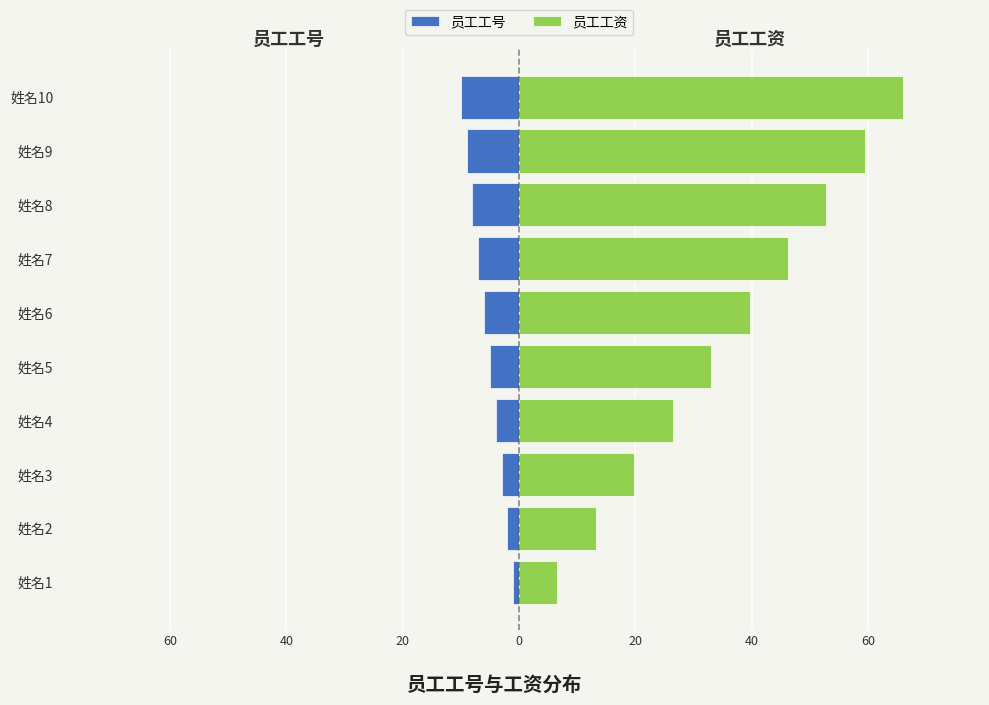

What is the difference between the maximum and minimum values in the 员工工资 series?

59.4